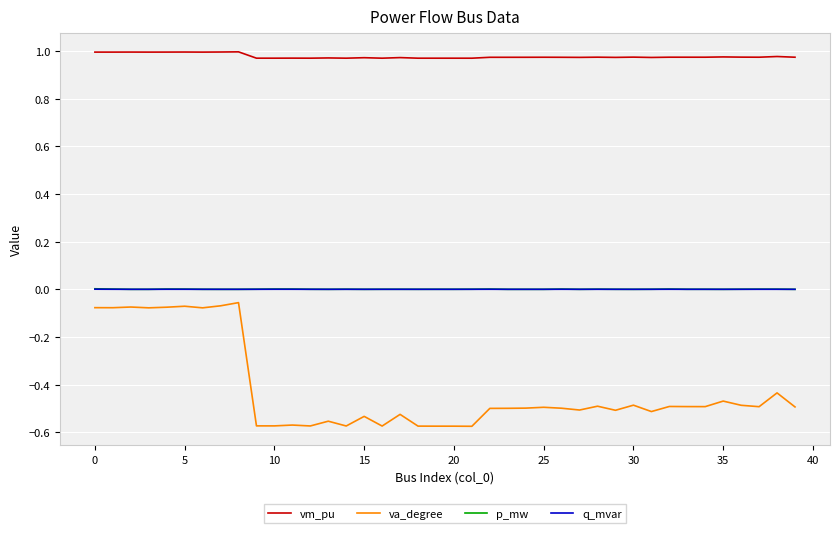

Which series has the largest total across all categories?

vm_pu